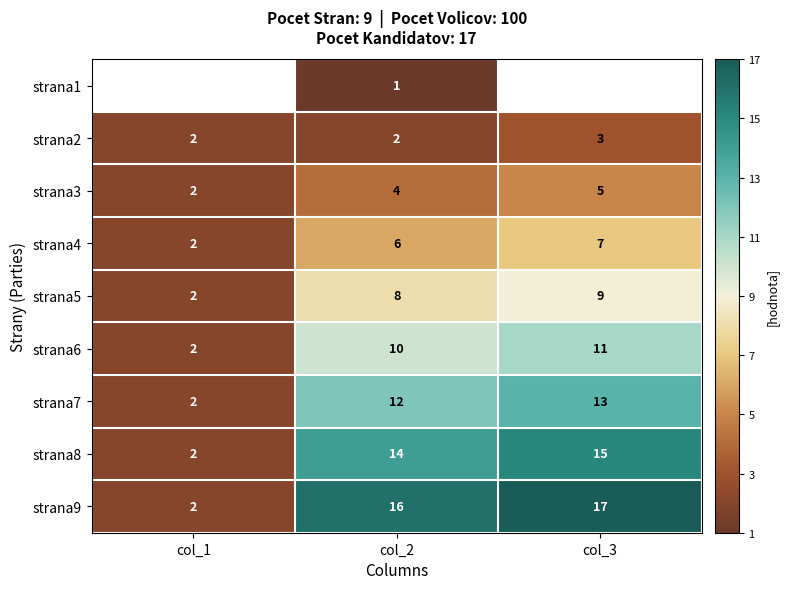

Which category has the lowest value in the strana5 series?

col_1